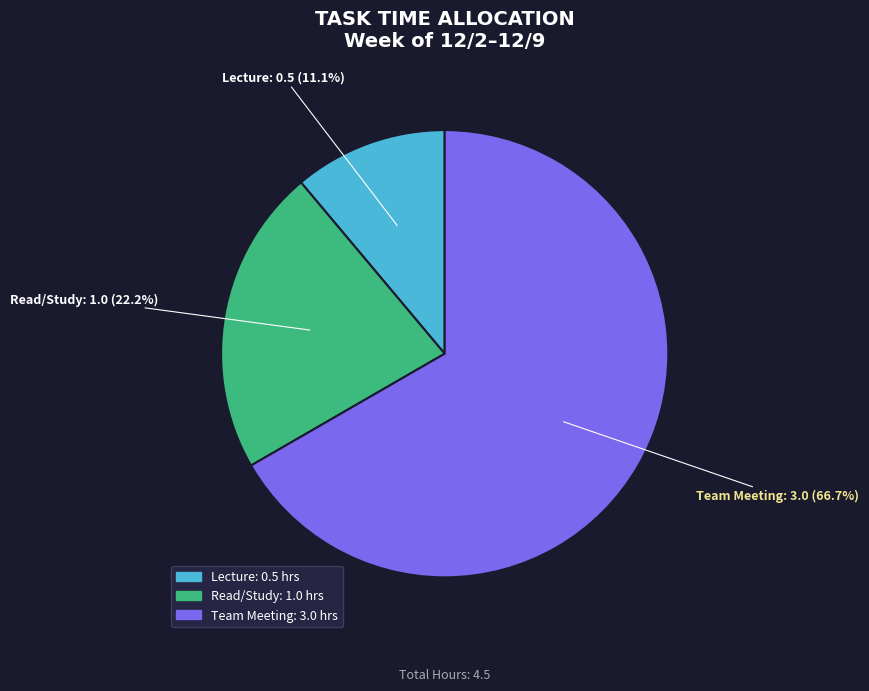

Is it true that Read/Study is 28% of the pie?

False